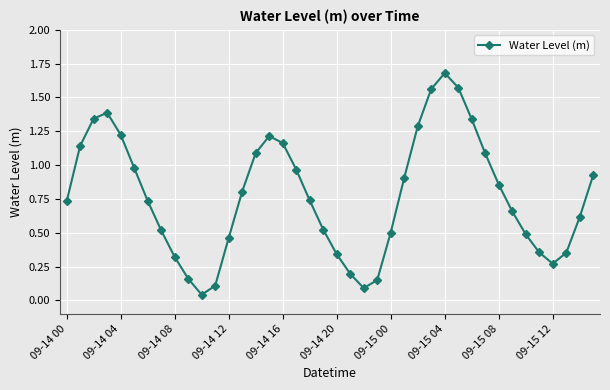

What is the average value?

0.8